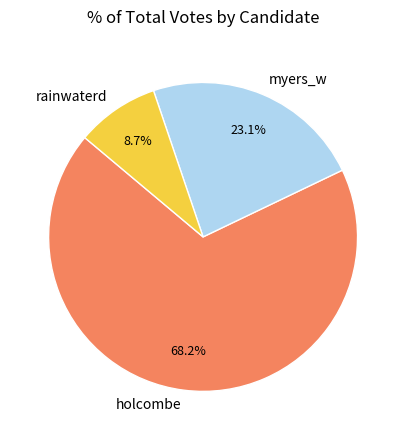

Which category has the biggest portion of the pie?

holcombe